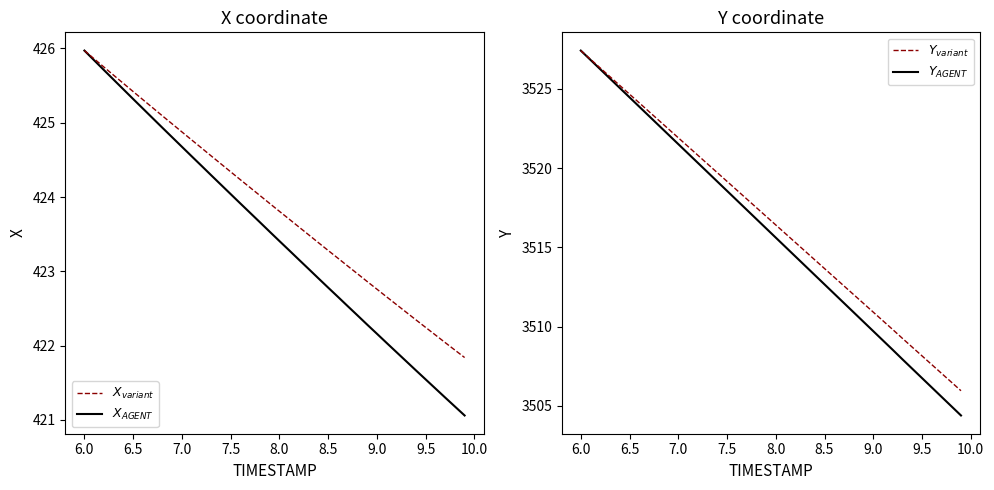

The X (variant) series shows 579.0 at 8.5. True or false?

False